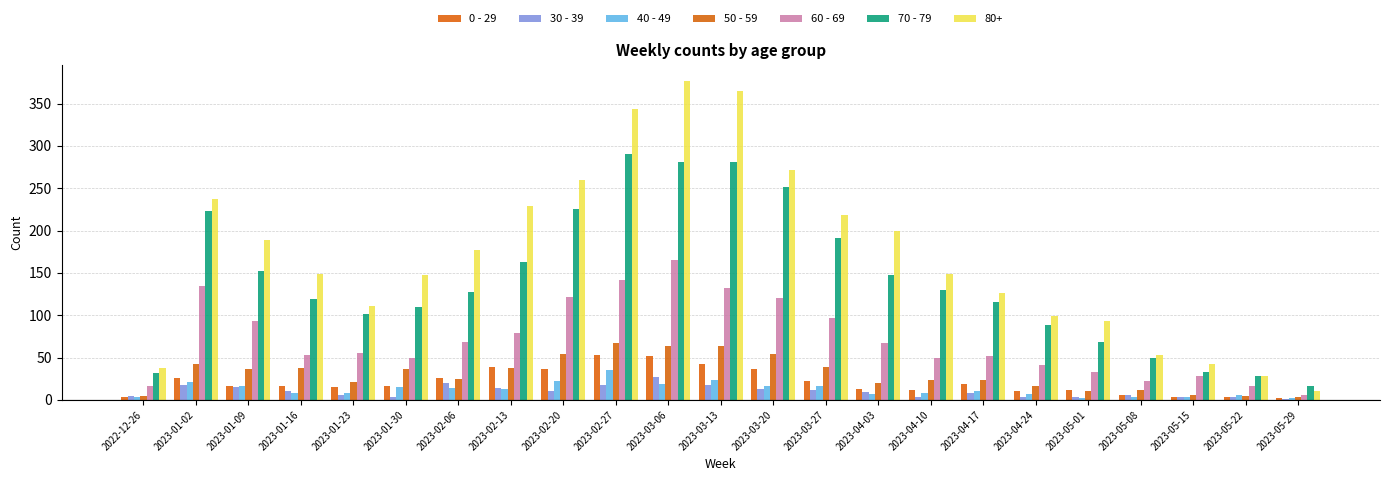

How many groups of bars are there?

23